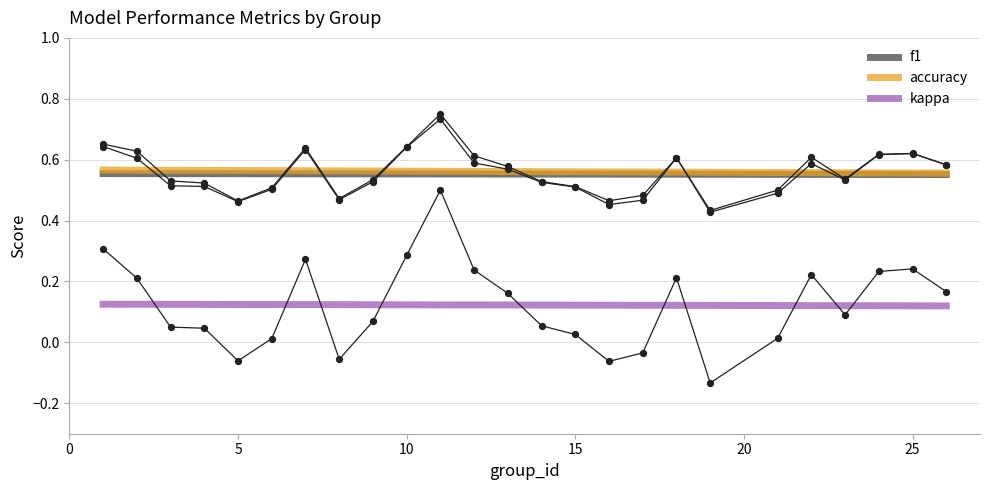

Is the value of f1 at 4 greater than the value of accuracy at 2?

No